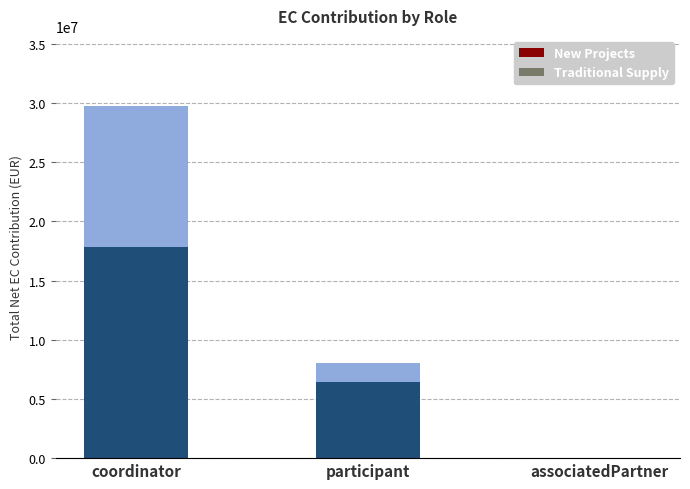

Are the bars grouped side by side (vs. stacked)?

No